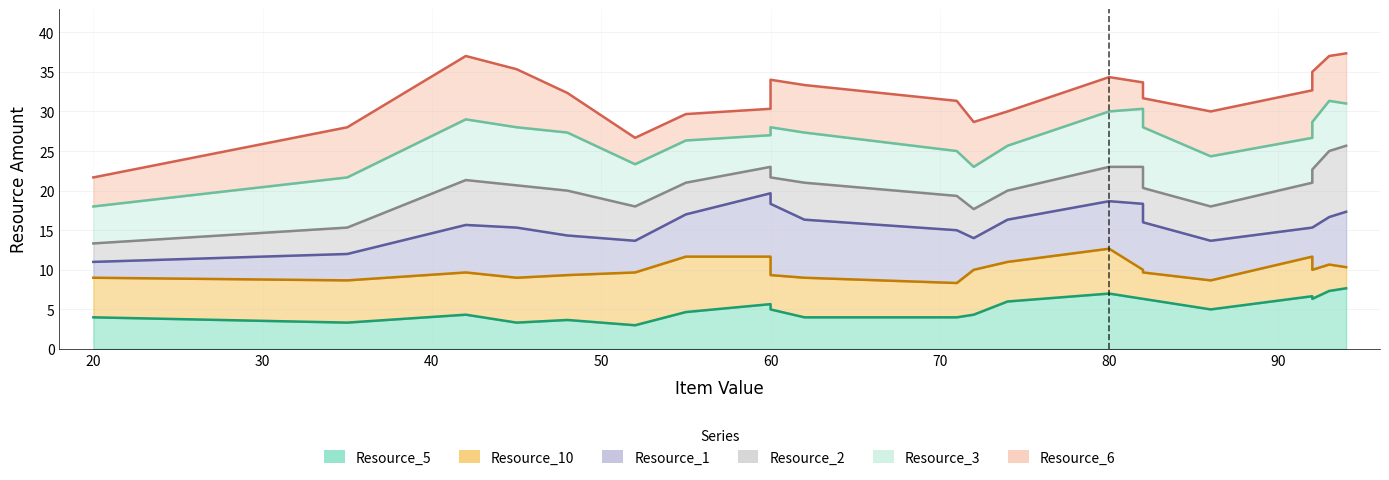

What is the difference between the Resource_5 values at 40 and 30?

1.0